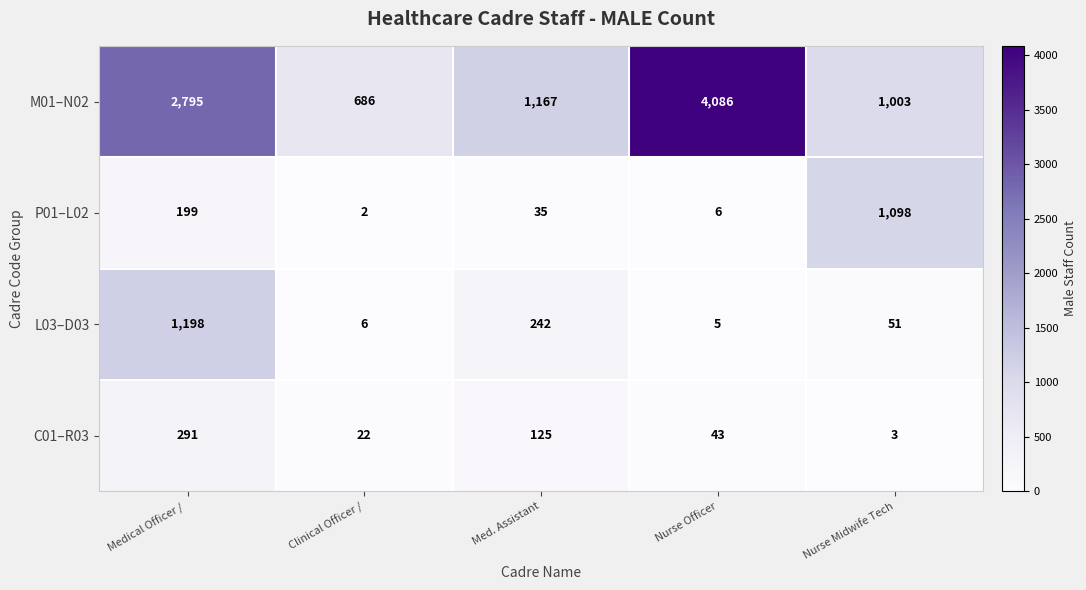

At which label does L03–D03 first exceed 51?

Medical Officer / 